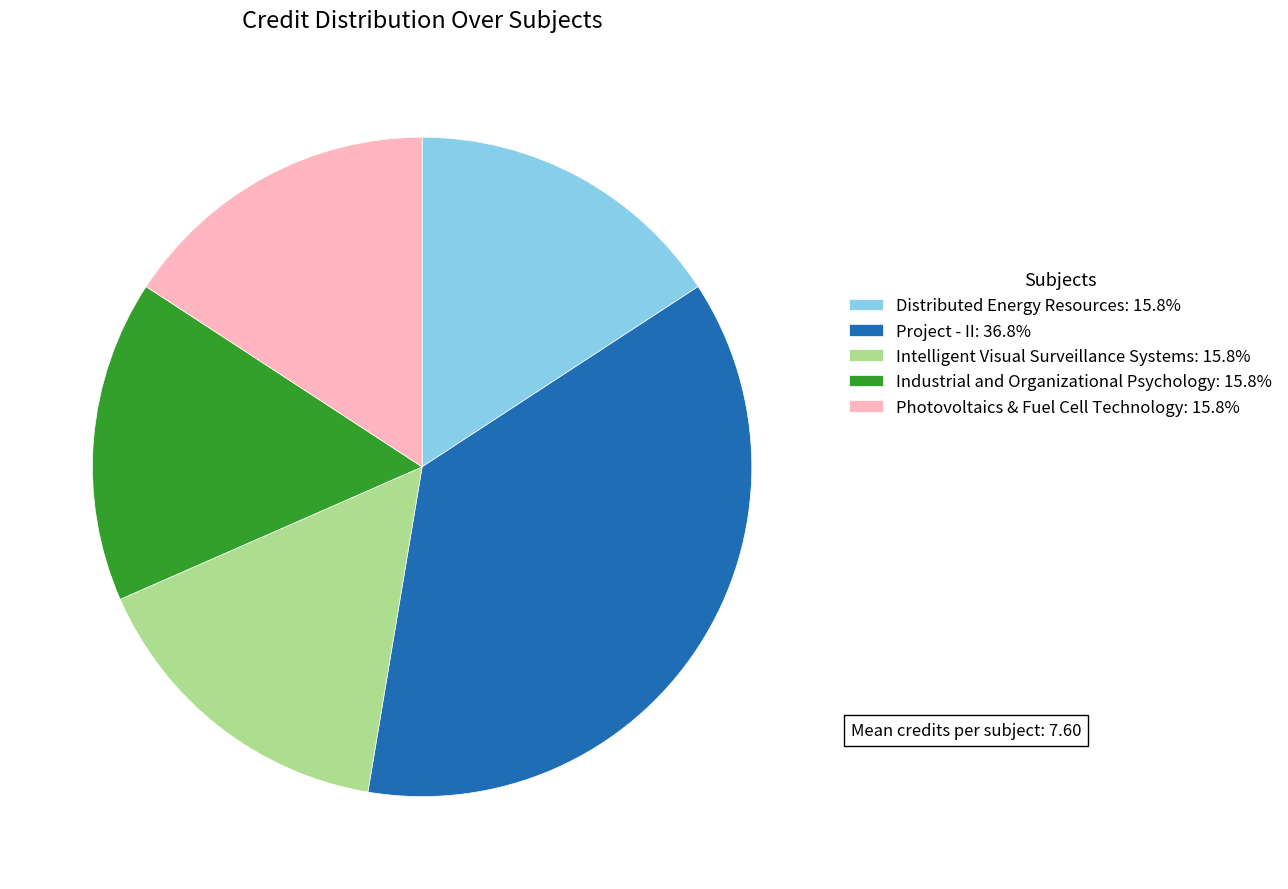

Do Distributed Energy Resources: 15.8% and Project - II: 36.8% together represent more than half of the pie?

Yes